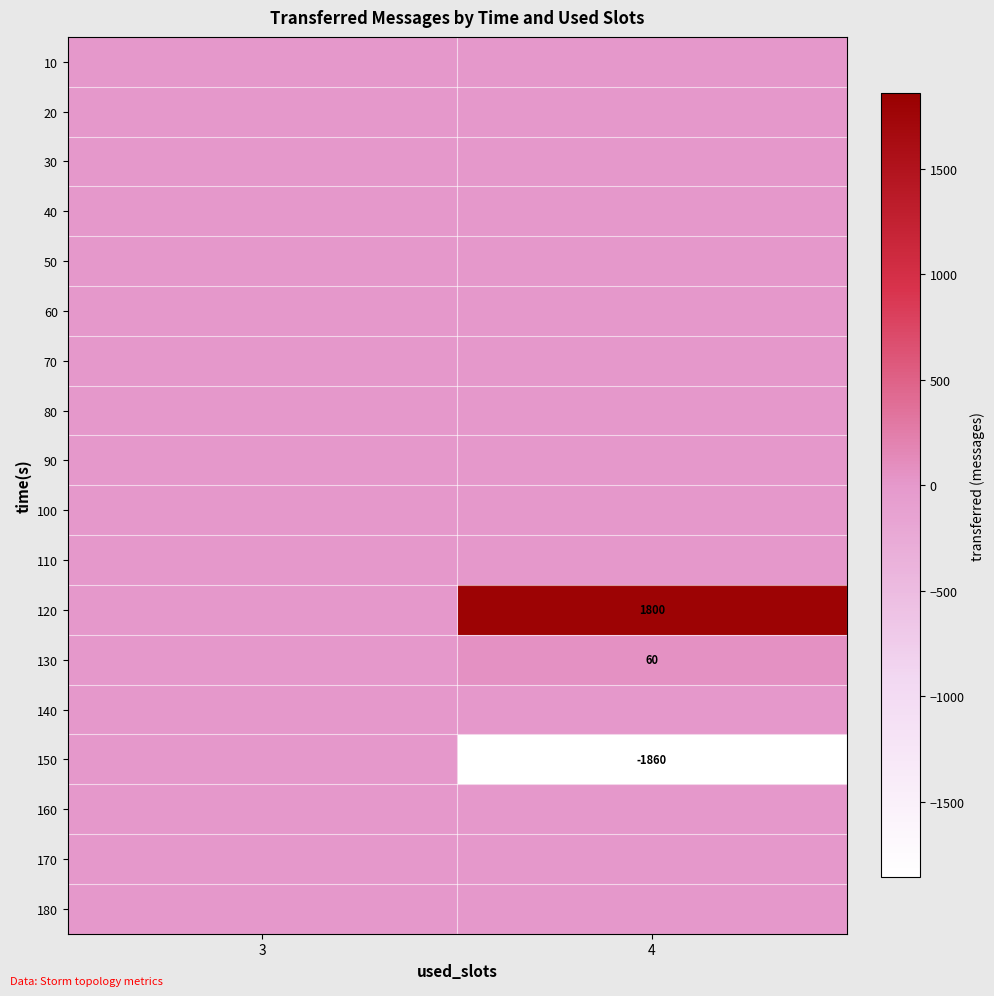

The 150 series shows -1860 at 4. True or false?

True